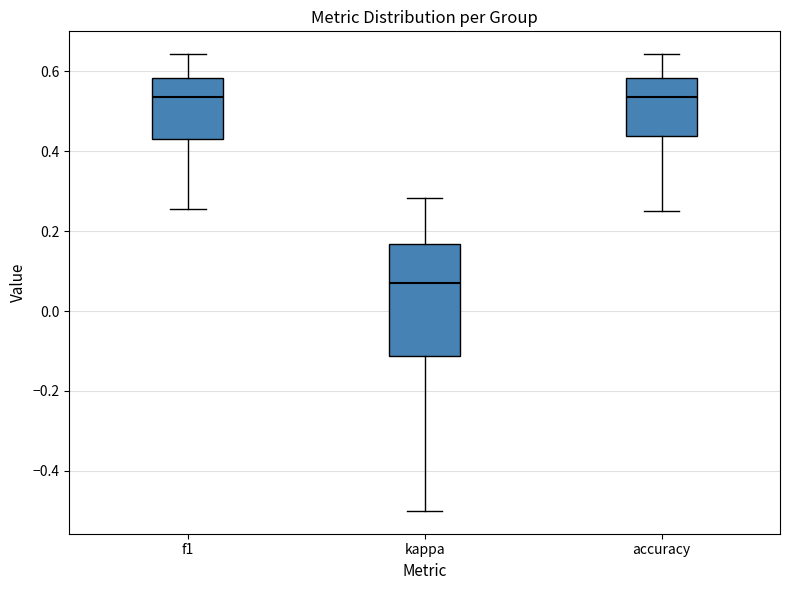

Reading left to right, read every box against the y-axis: the position of its median line, the range the box covers, and the ends of its whiskers. The values are not printed on the chart, so give them approximately, as read against the axis.

f1: median 0.54, box 0.44 to 0.58, whiskers 0.26 to 0.64
kappa: median 0.06, box -0.12 to 0.16, whiskers -0.50 to 0.28
accuracy: median 0.54, box 0.44 to 0.58, whiskers 0.26 to 0.64